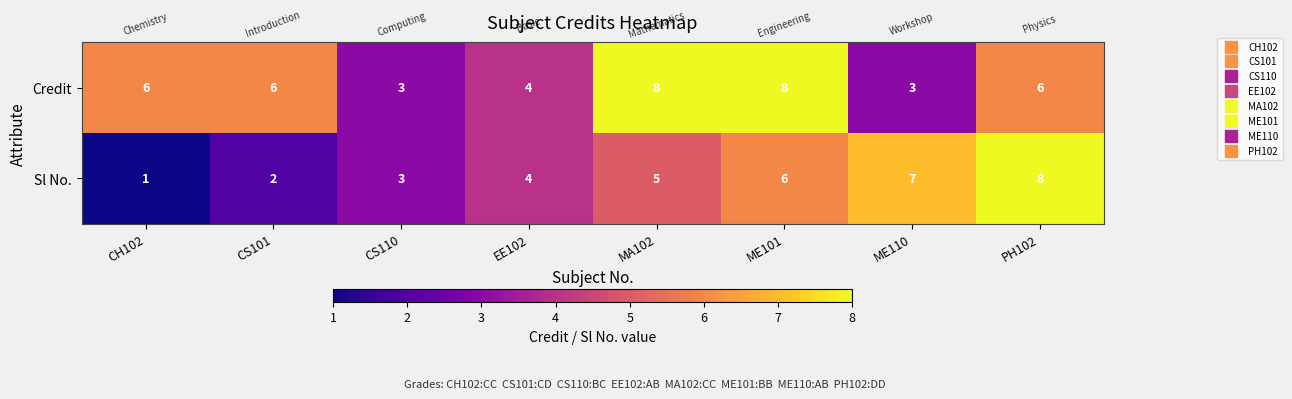

Reading left to right, list all the values displayed in this chart.

Credit: 6	6	3	4	8	8	3	6
Sl No.: 1	2	3	4	5	6	7	8